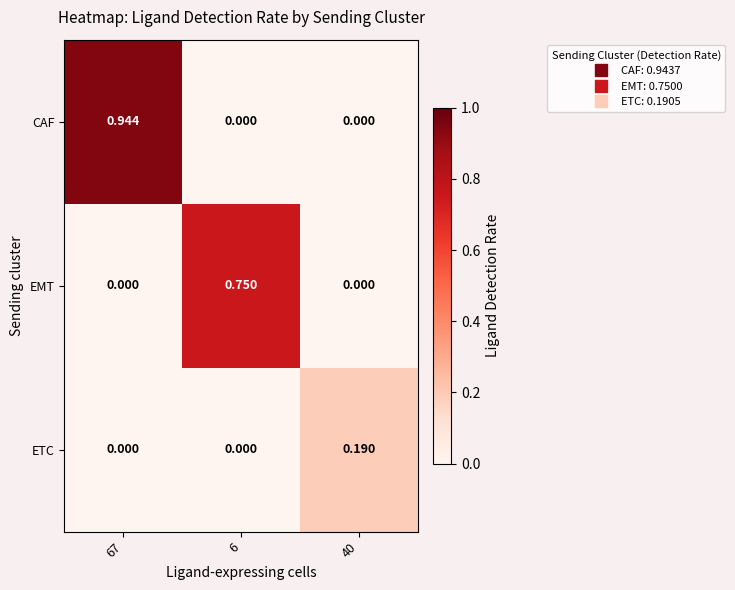

Which series has the largest range (max minus min)?

CAF